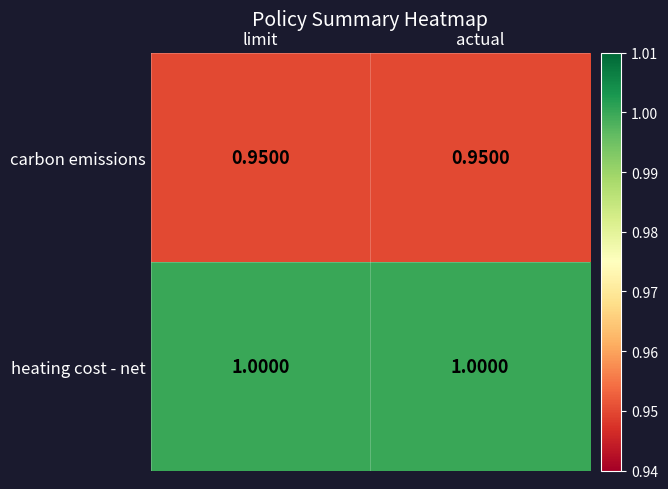

Is the value of heating cost - net at limit greater than the value of carbon emissions at actual?

Yes